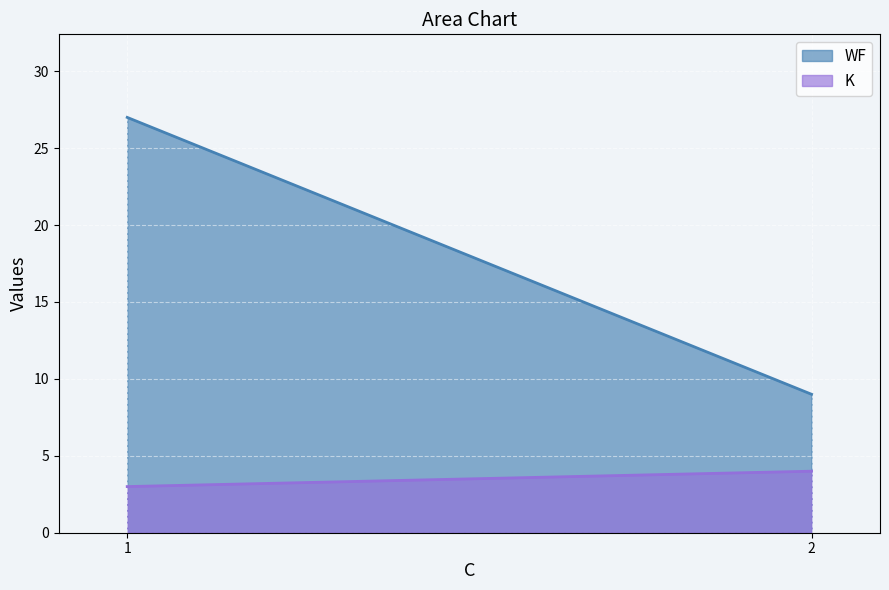

What is the spread (max minus min) of values at 1?

24